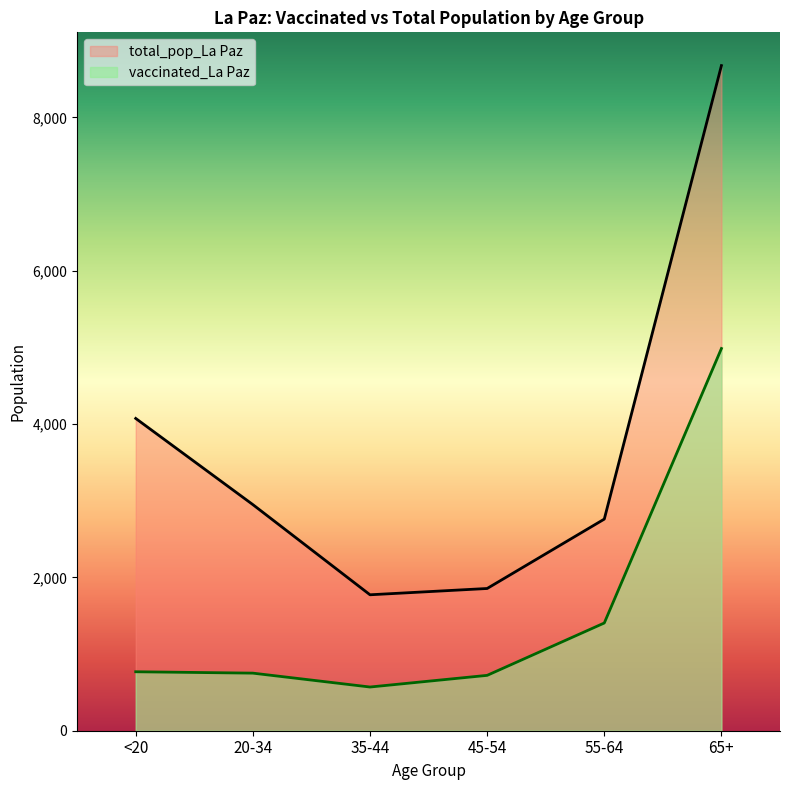

At which label does vaccinated_La Paz first exceed 769?

55-64